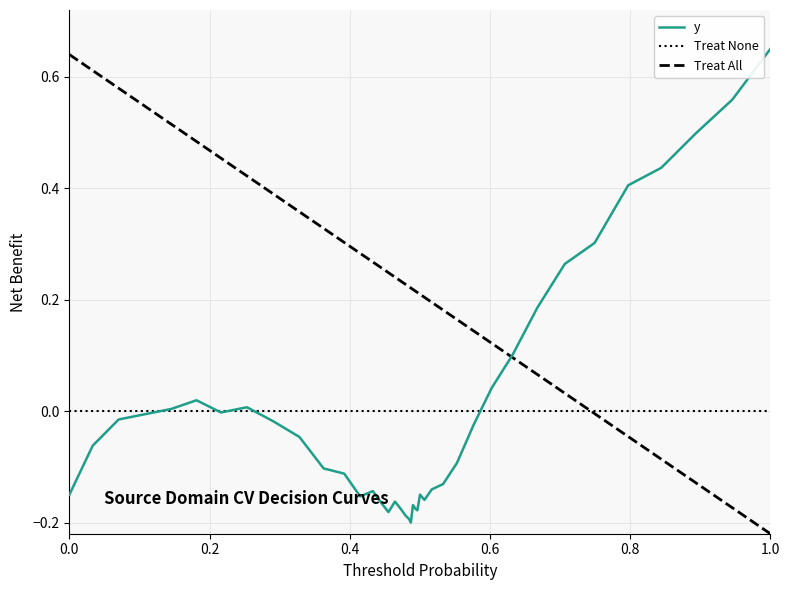

At which label does y reach its peak?

1.0